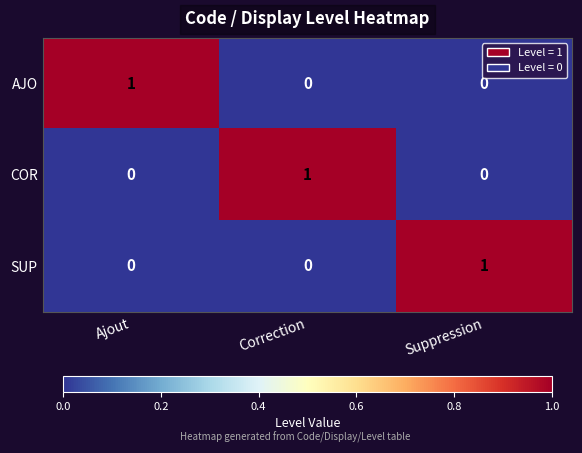

Which category has the highest value in the SUP series?

Suppression